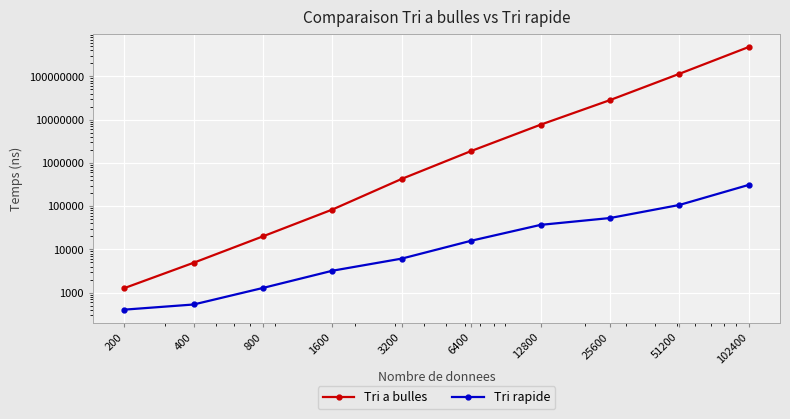

At 51200, list the series in order from largest to smallest.

Tri a bulles, Tri rapide